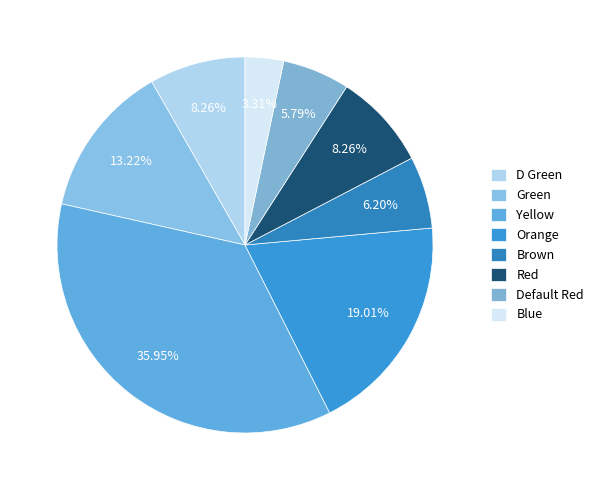

To the nearest percent, what is the average slice percentage?

12%